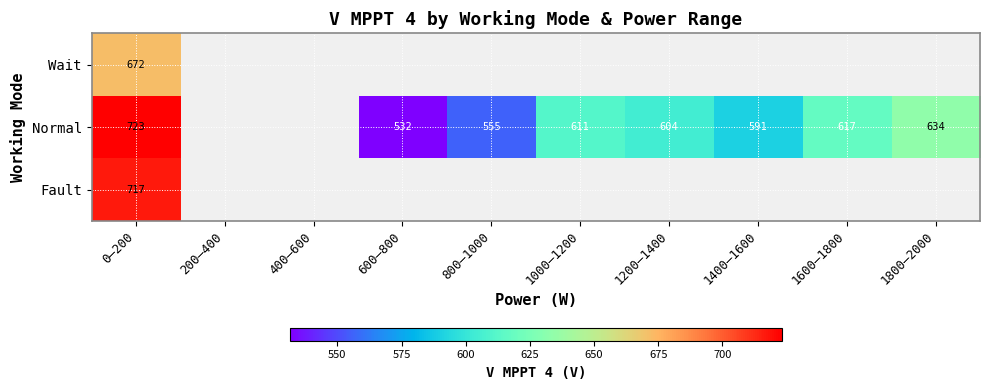

At which category is the sum across all series the highest?

0–200